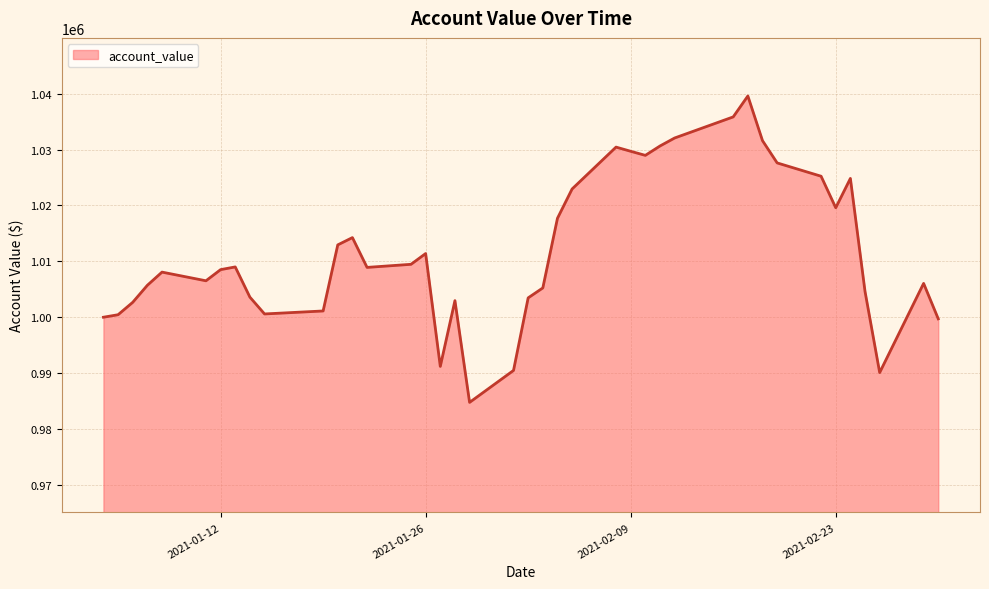

How many interior local peaks (higher than both neighbors) does the data have?

9